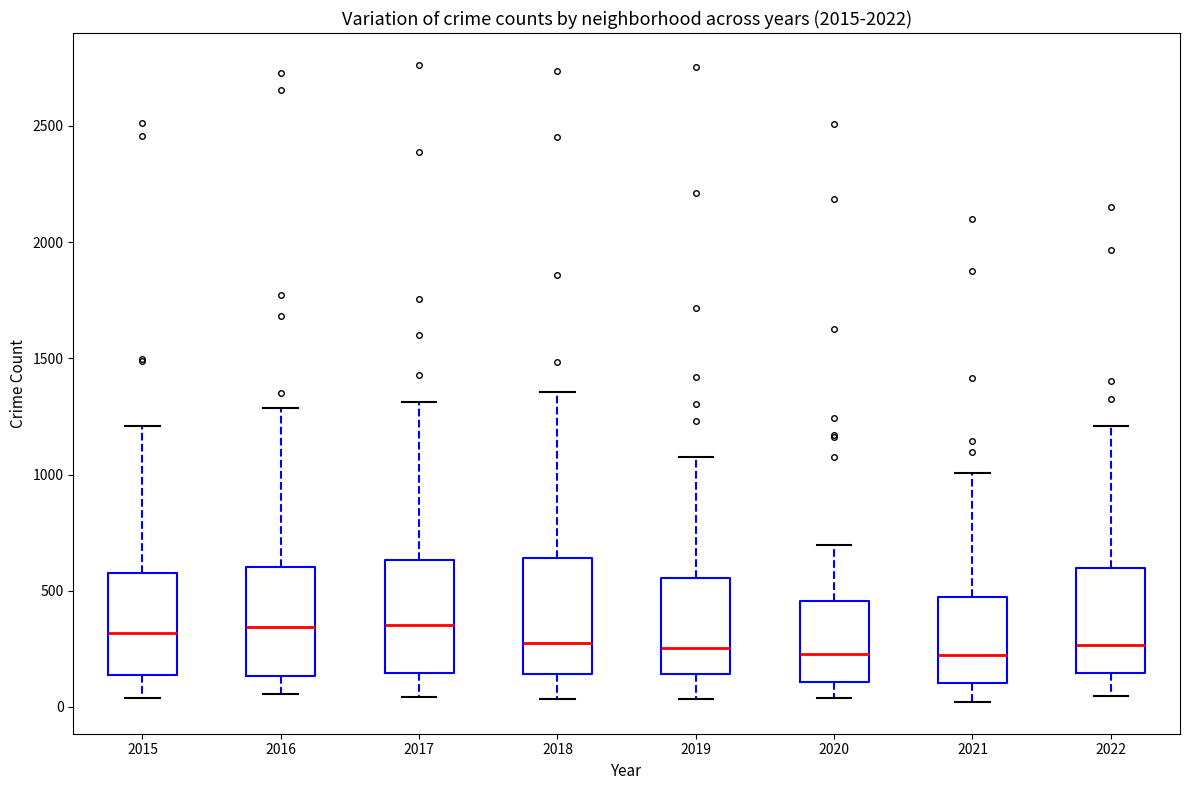

Reading left to right, read every box against the y-axis: the position of its median line, the range the box covers, and the ends of its whiskers. The values are not printed on the chart, so give them approximately, as read against the axis.

2015: median 300, box 150 to 600, whiskers 50 to 1200
2016: median 350, box 150 to 600, whiskers 50 to 1300
2017: median 350, box 150 to 650, whiskers 50 to 1300
2018: median 300, box 150 to 650, whiskers 50 to 1350
2019: median 250, box 150 to 550, whiskers 50 to 1100
2020: median 250, box 100 to 450, whiskers 50 to 700
2021: median 200, box 100 to 450, whiskers 0 to 1000
2022: median 250, box 150 to 600, whiskers 50 to 1200